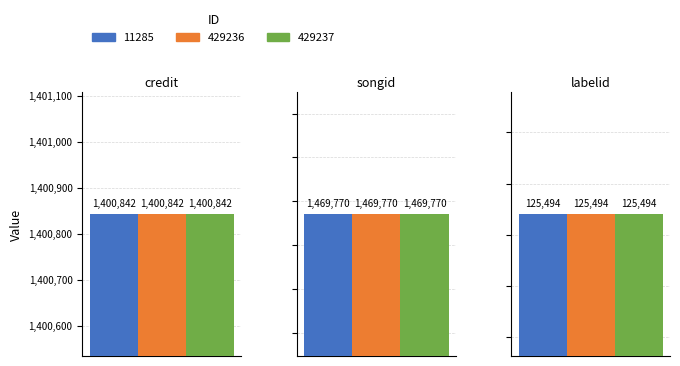

How many bars are there in total?

9